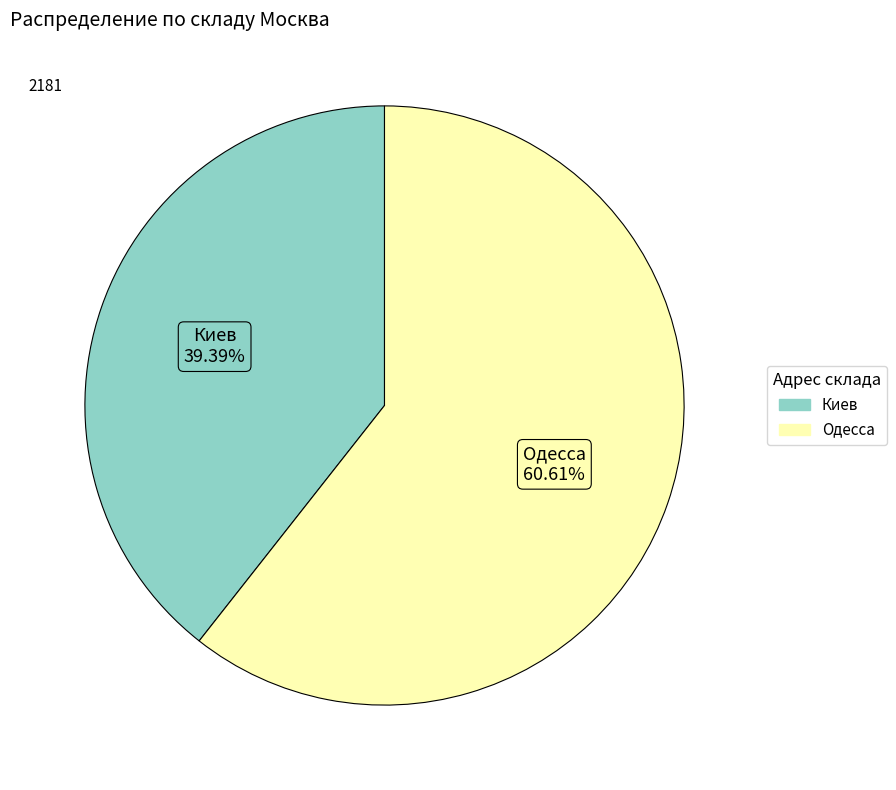

Is it true that Киев is 49% of the pie?

False